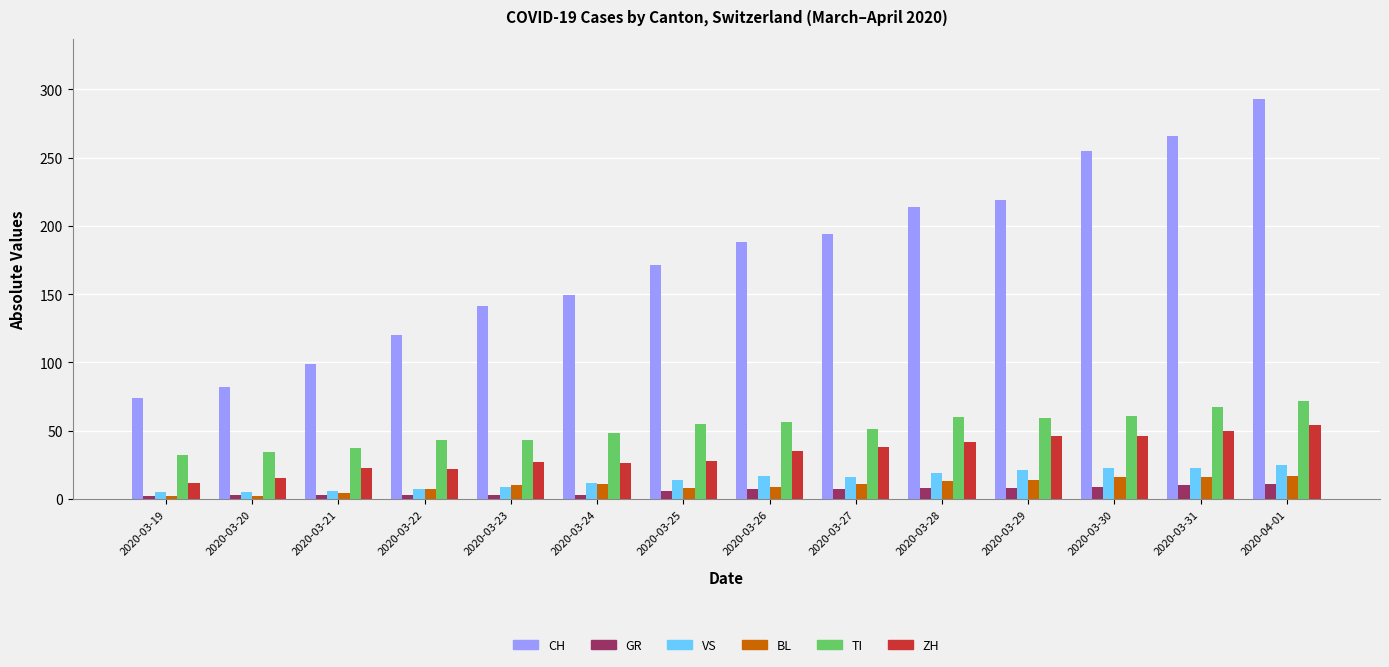

Which series changed the most between 2020-03-19 and 2020-03-29?

CH